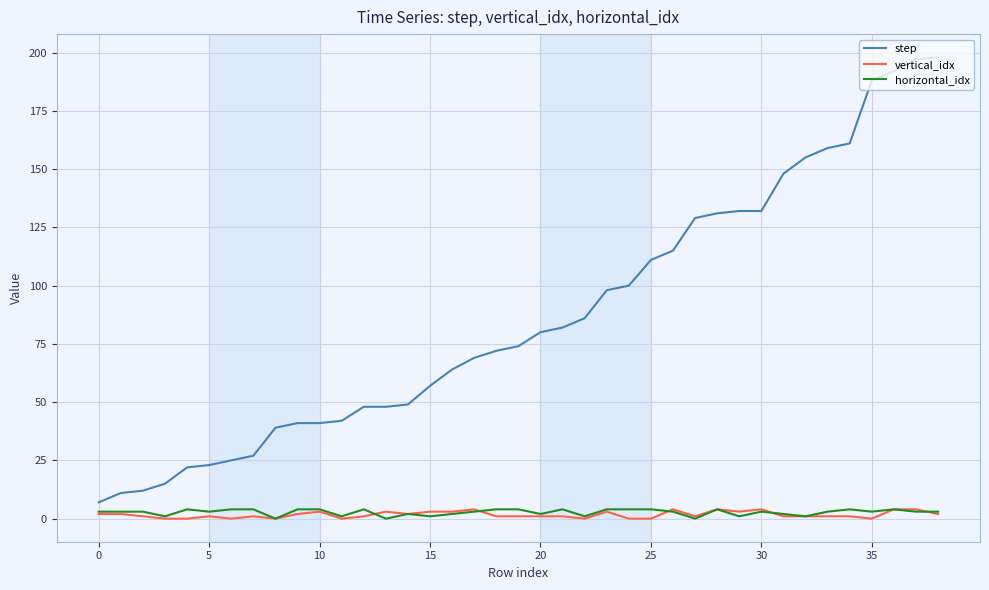

Which series has the largest total across all categories?

step